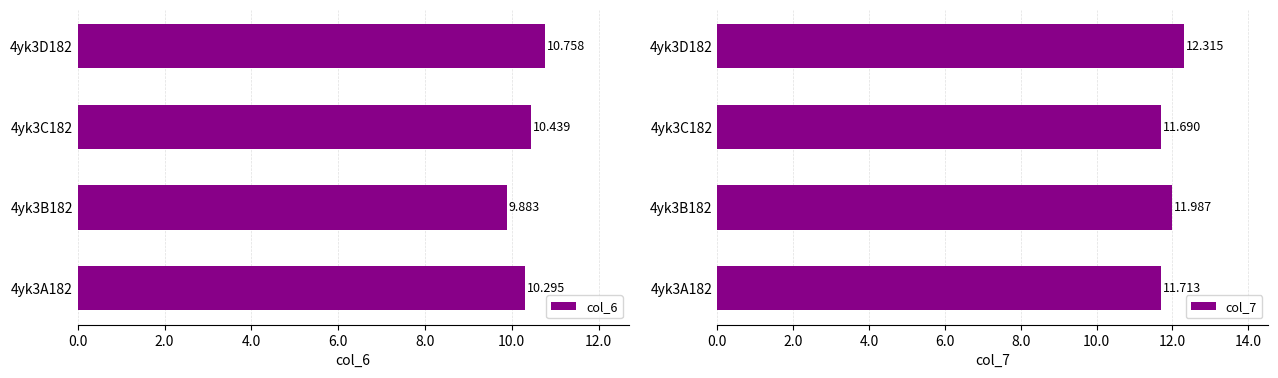

Which series changed the most between 4yk3B182 and 4yk3D182?

col_6